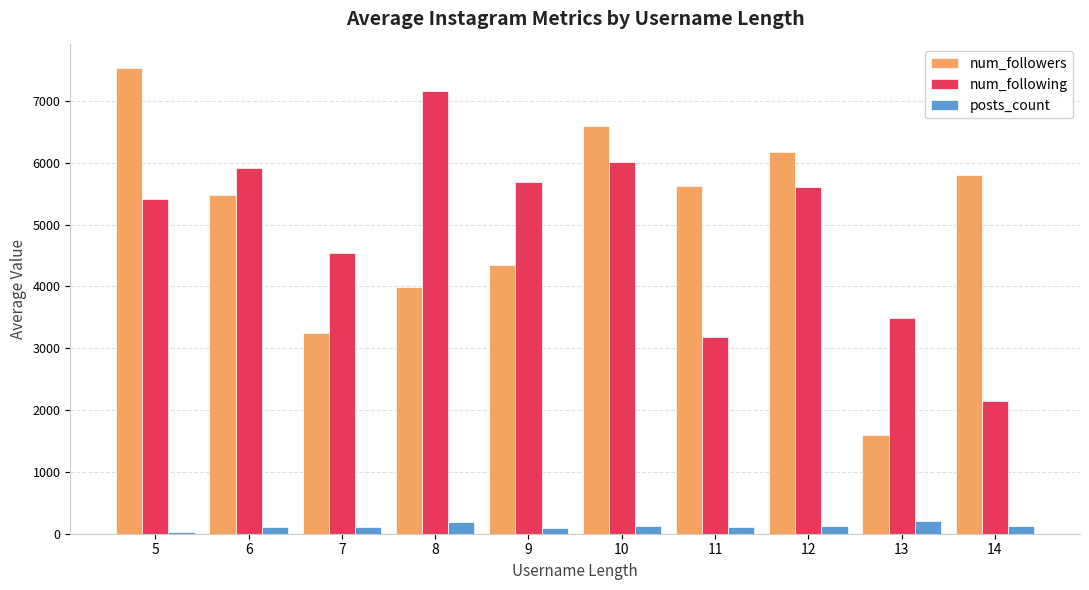

The value of num_followers at 13 is 1593.0. True or false?

True